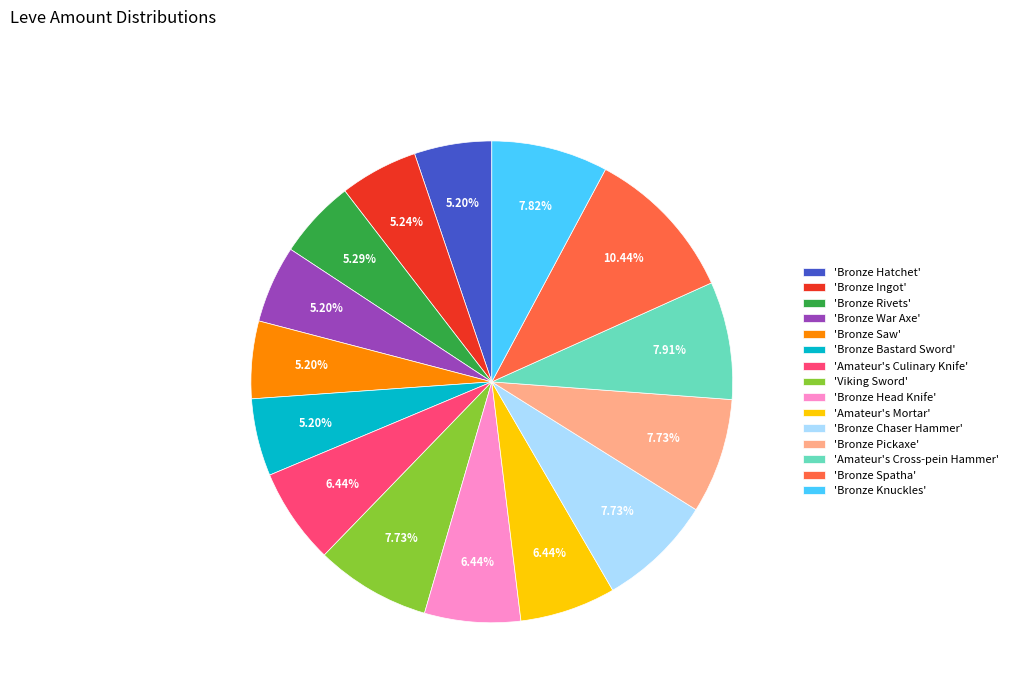

Is there any slice that represents more than half of the pie?

No